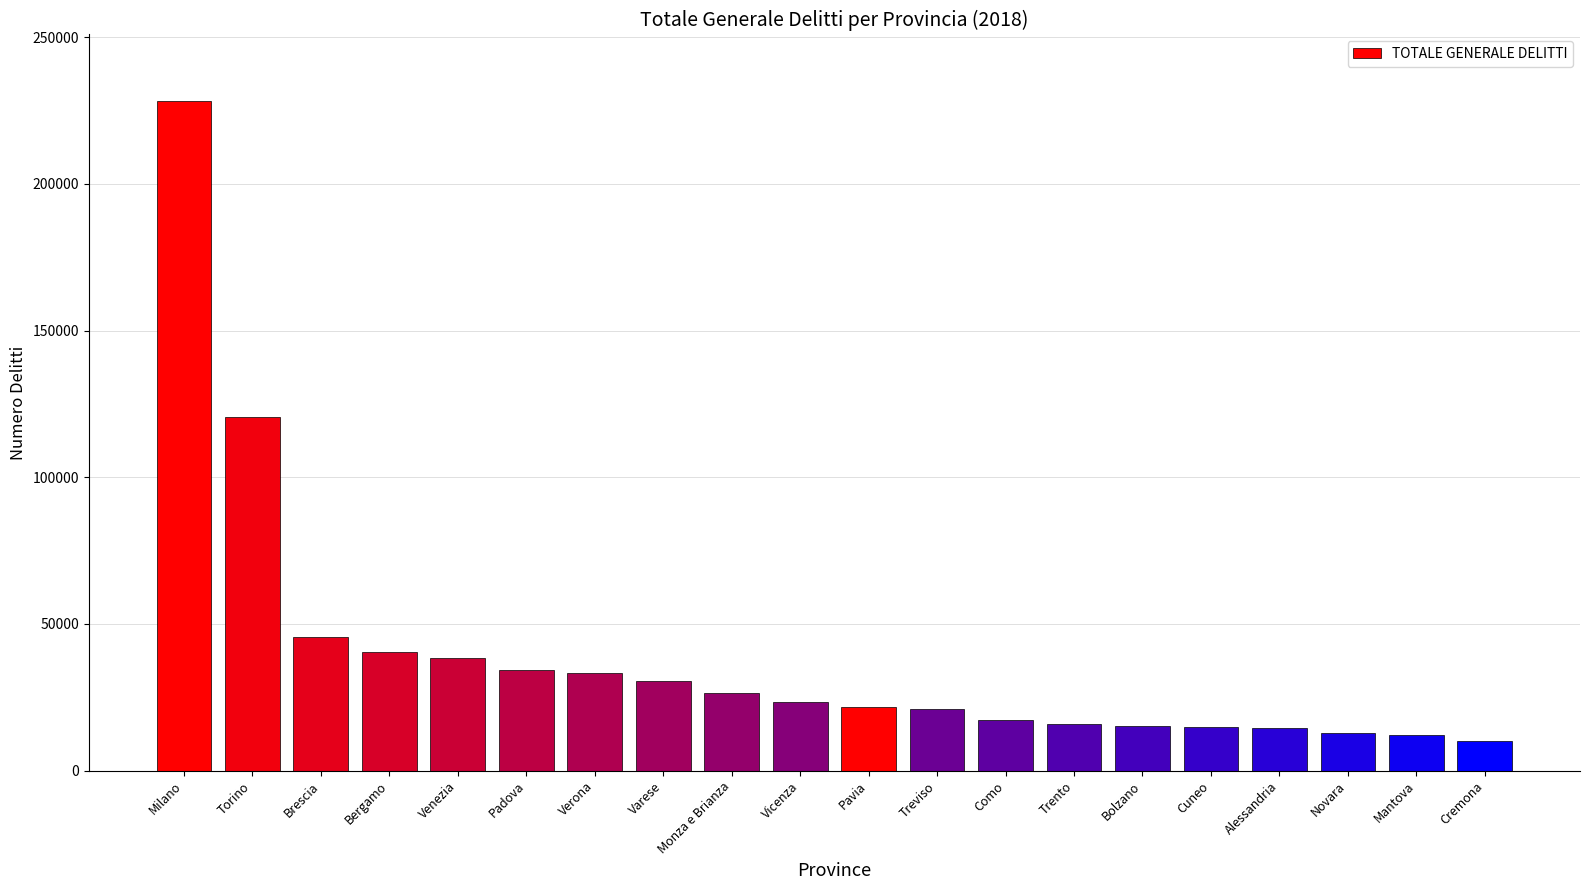

What is the maximum value shown in the chart?

228084